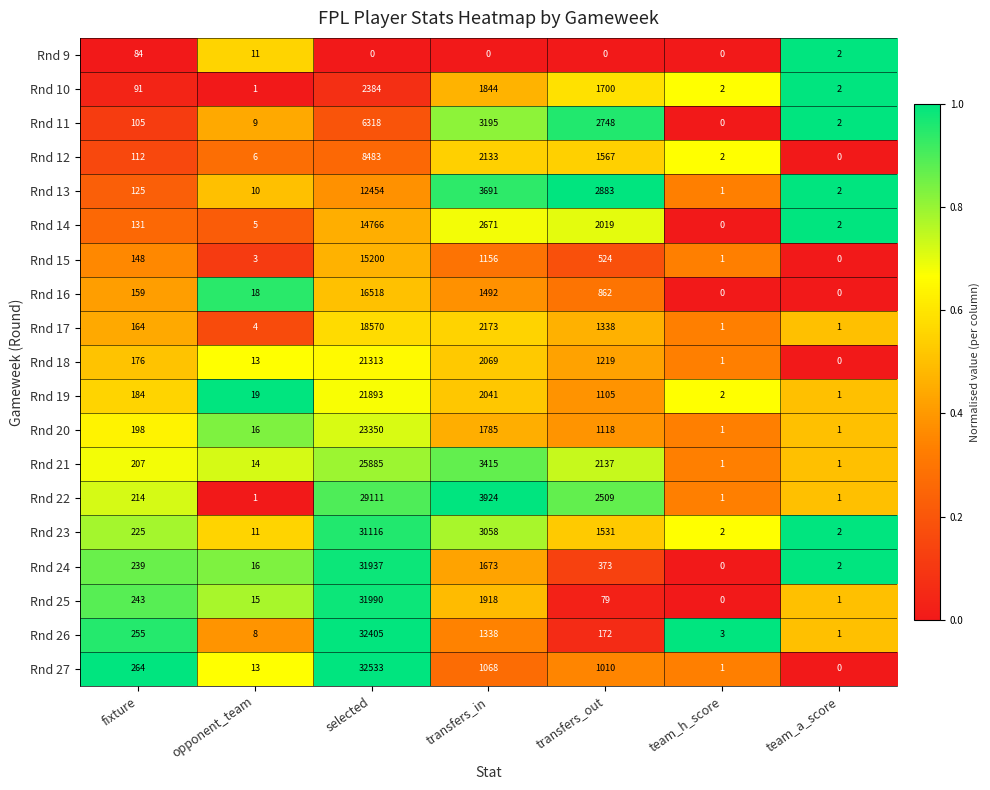

What is the total value across all series at transfers_in?

40644